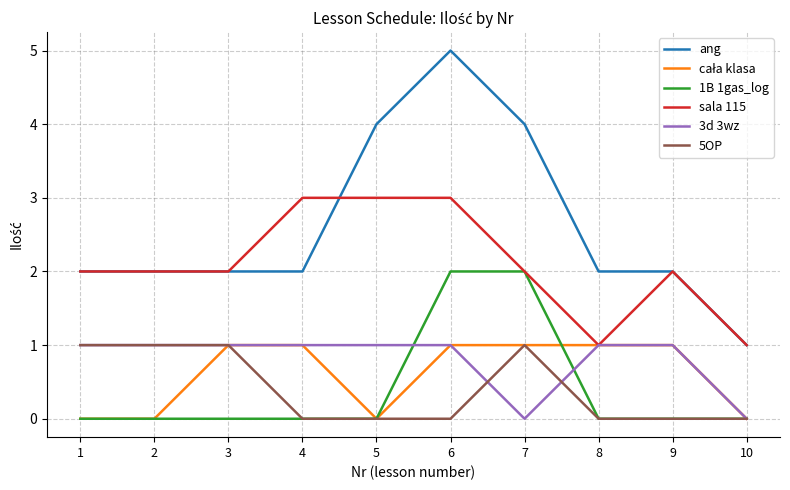

Which series has the largest range (max minus min)?

ang